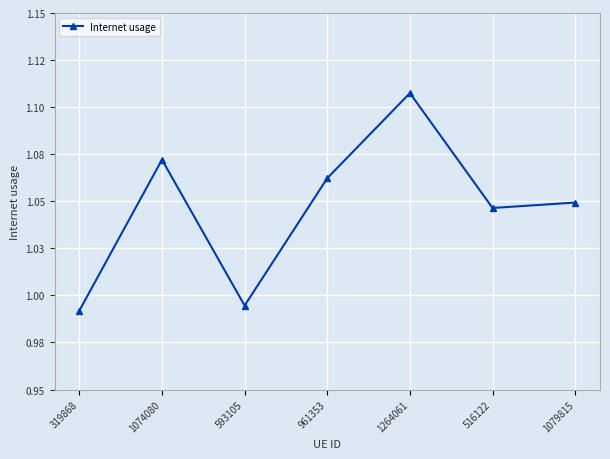

True or false: the data has more than 2 interior local peaks.

False